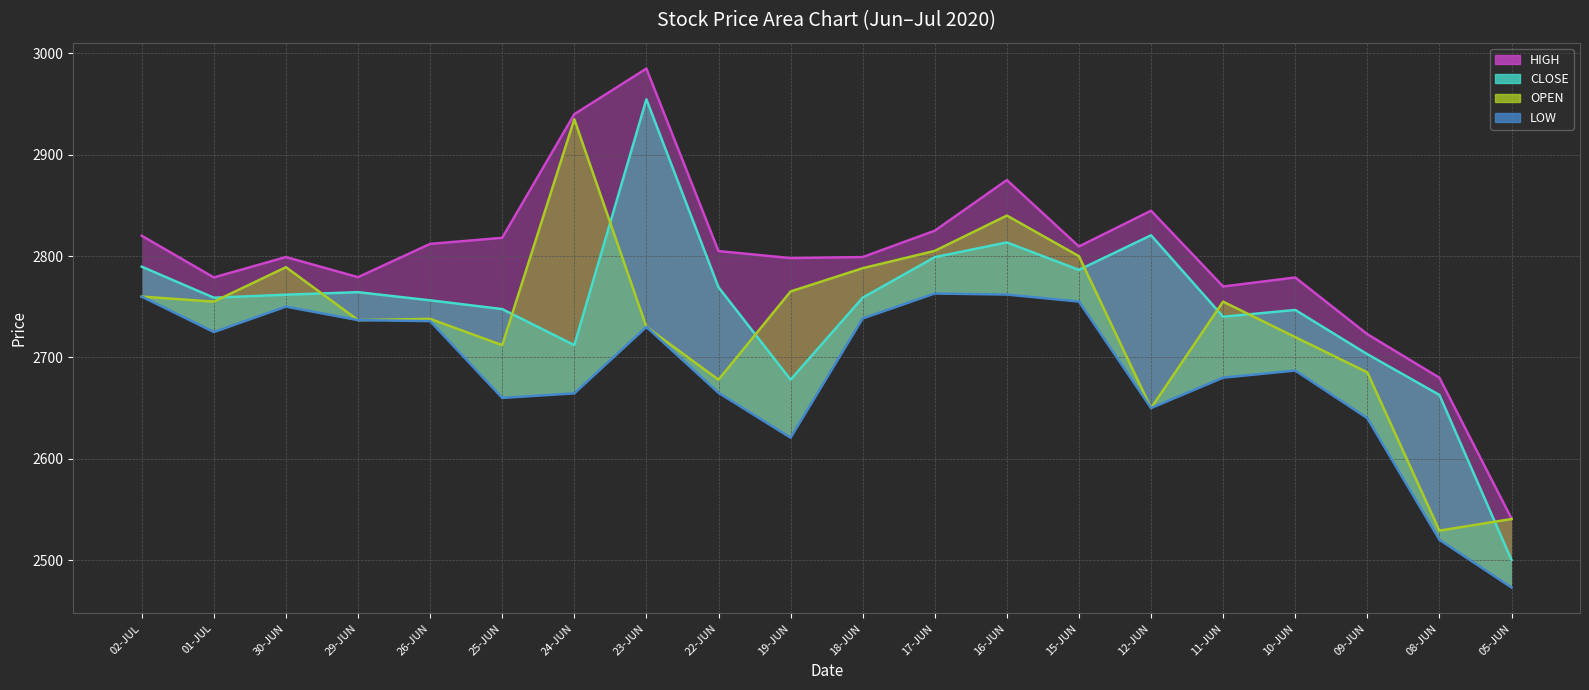

Is it true that CLOSE equals 2769.2 at 22-JUN?

True